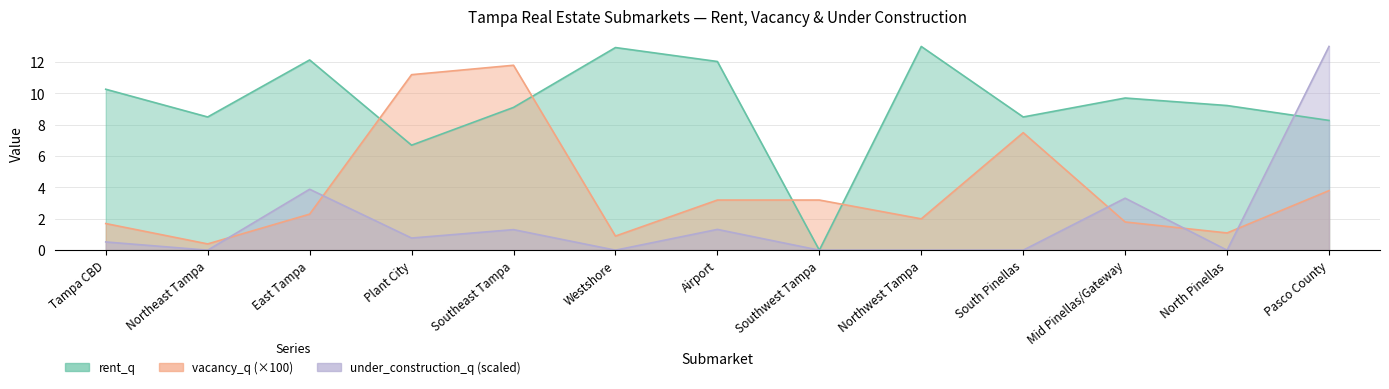

Where do vacancy_q and under_construction_q first cross each other?

Northeast Tampa and East Tampa